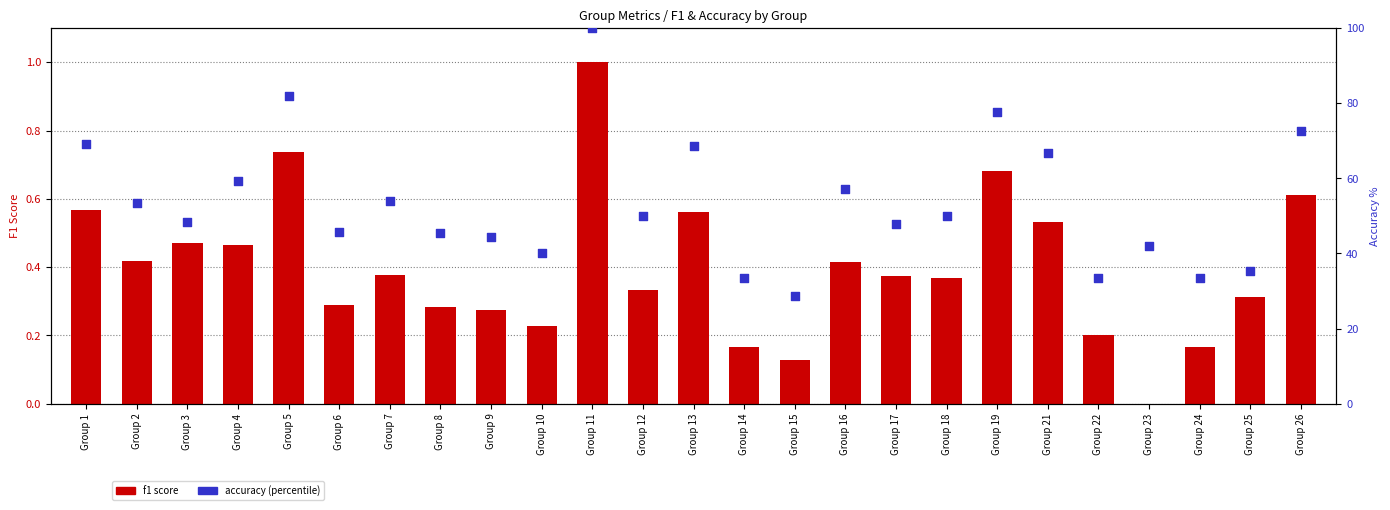

Which series contains the highest Y value?

accuracy (percentile)